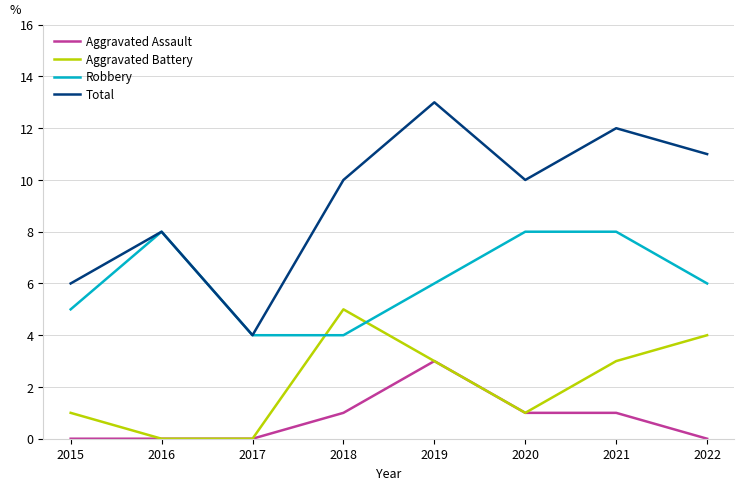

Reading right to left, what are all the values shown in this chart?

Aggravated Assault: 0	1	1	3	1	0	0	0
Aggravated Battery: 4	3	1	3	5	0	0	1
Robbery: 6	8	8	6	4	4	8	5
Total: 11	12	10	13	10	4	8	6